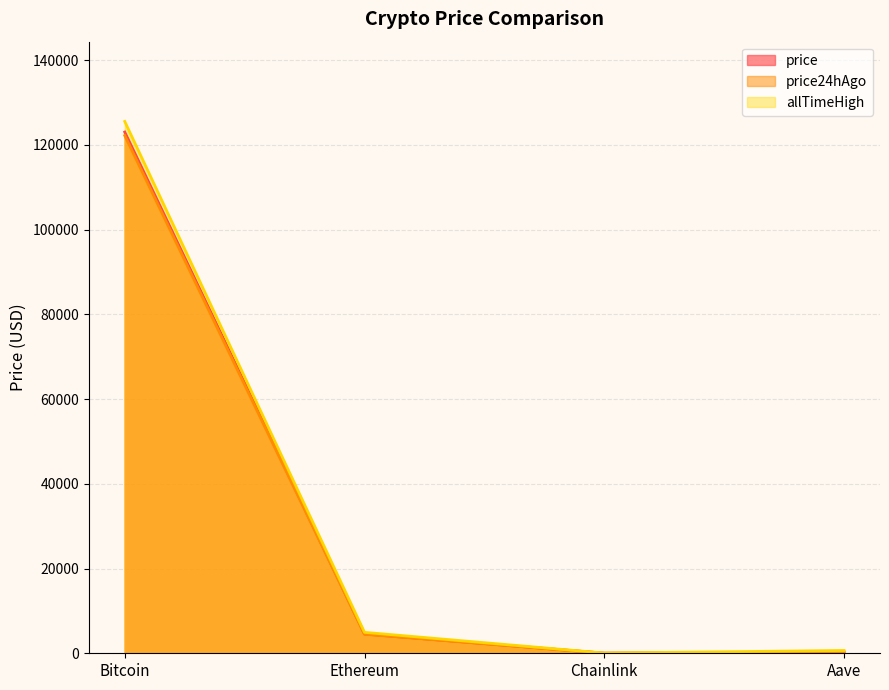

What is the total value across all series at Chainlink?

97.2